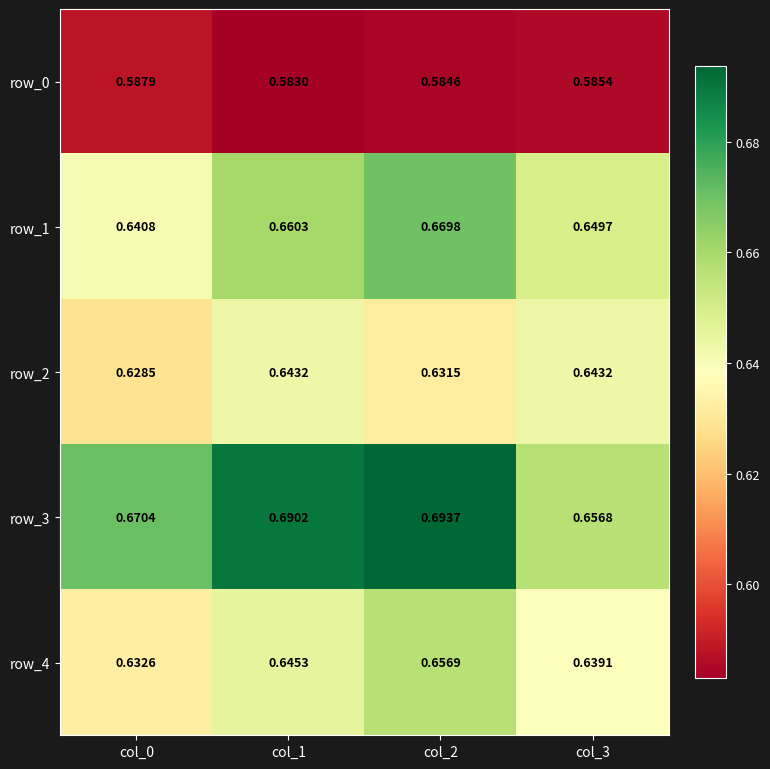

Is the value of row_0 at col_2 greater than the value of row_1 at col_0?

No